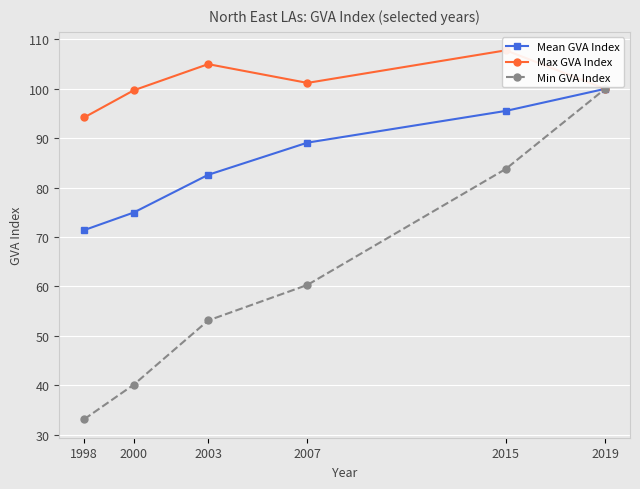

Rank the series by their average value, from highest to lowest.

Max GVA Index, Mean GVA Index, Min GVA Index